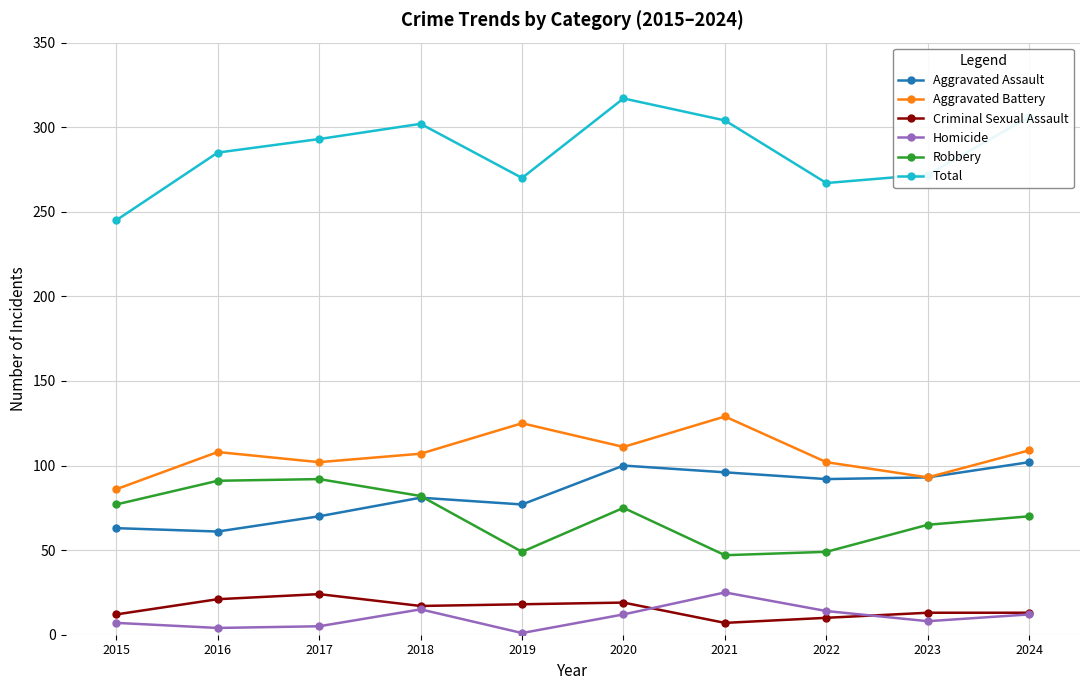

What is the total value across all series at 2017?

586